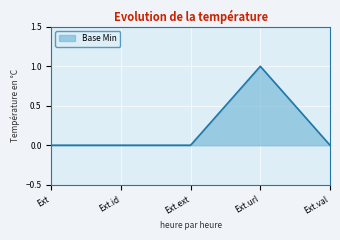

Reading left to right, transcribe all the data shown in this chart.

0	0	0	1	0